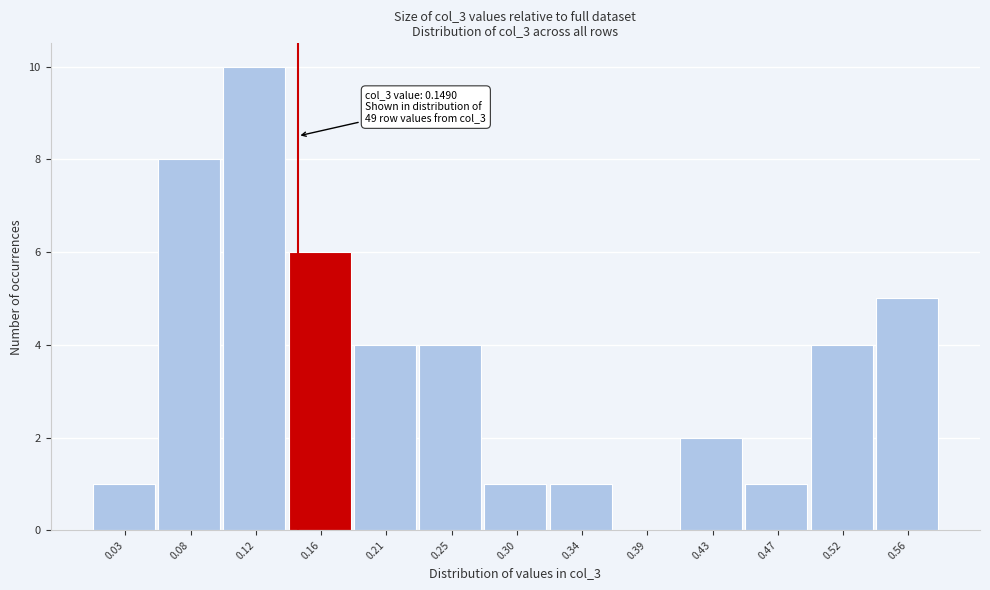

Which range on the x-axis has the tallest bar?

0.100 to 0.145